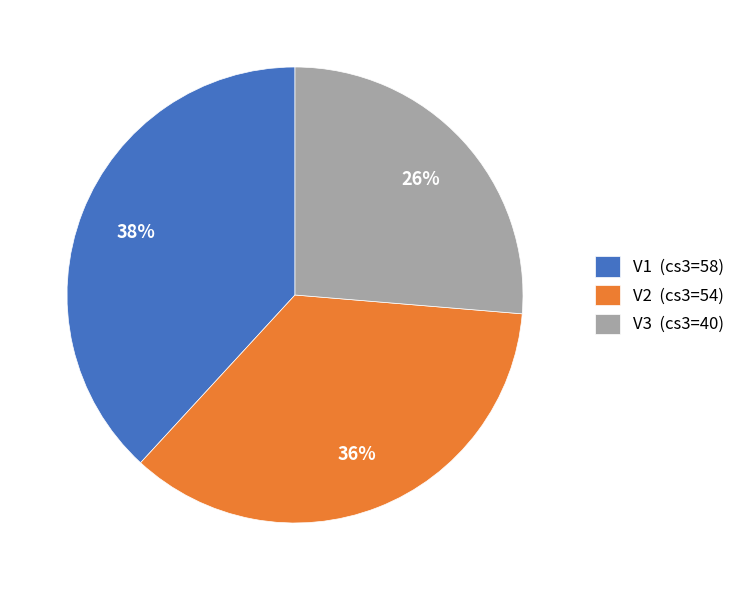

Is it true that V2 is 47% of the pie?

False